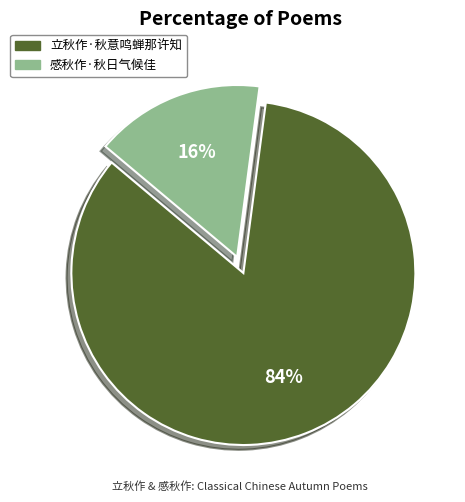

Which has a higher value, 立秋作·秋意鸣蝉那许知 or 感秋作·秋日气候佳?

立秋作·秋意鸣蝉那许知